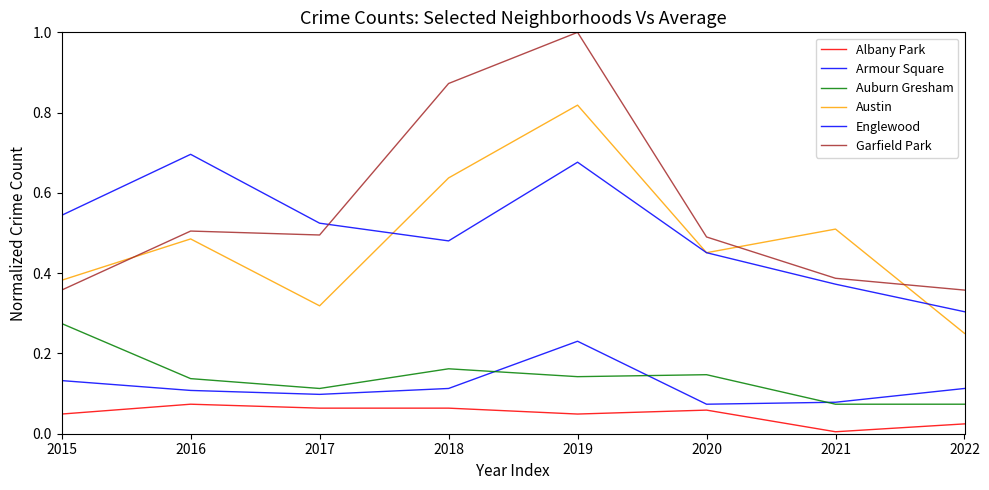

What is the difference between the Englewood values at 2019 and 2015?

0.1